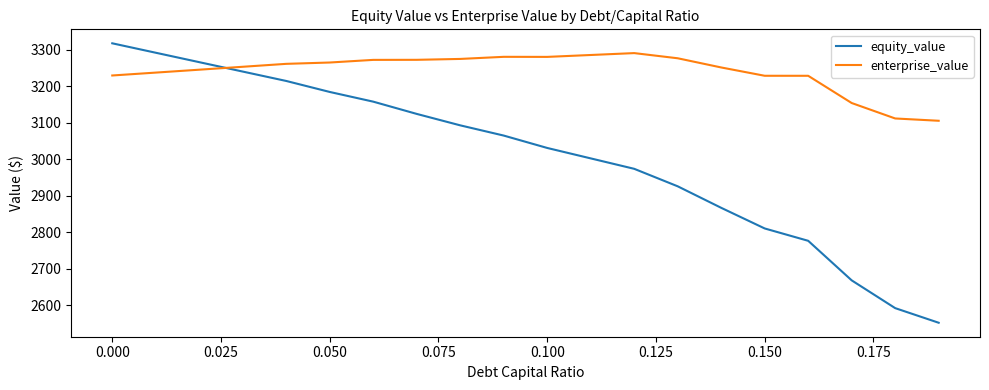

What is the highest value of the equity_value series?

3317.2